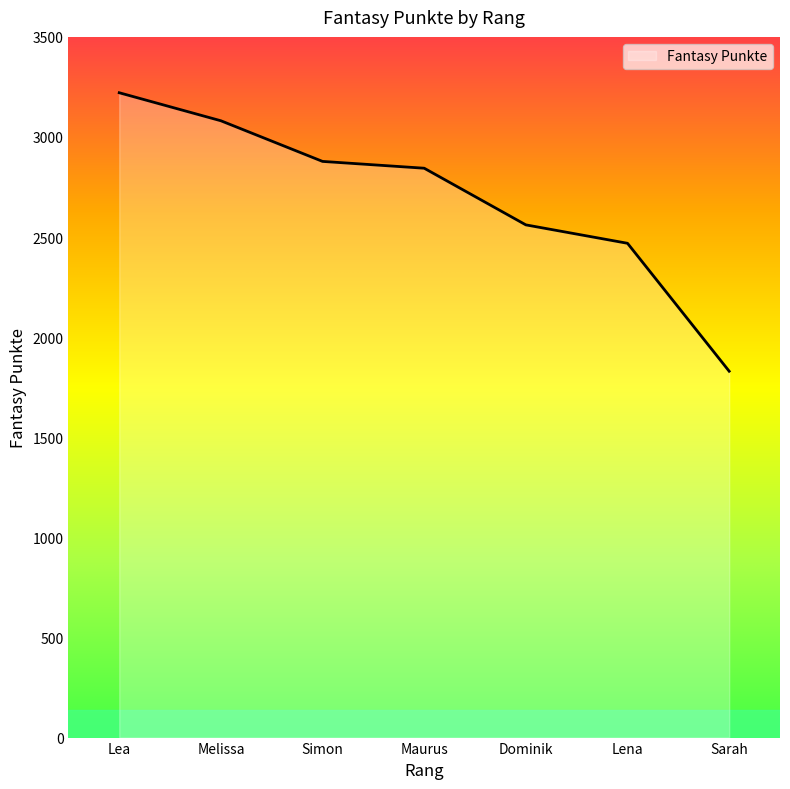

Which label corresponds to the smallest value in the chart?

Sarah